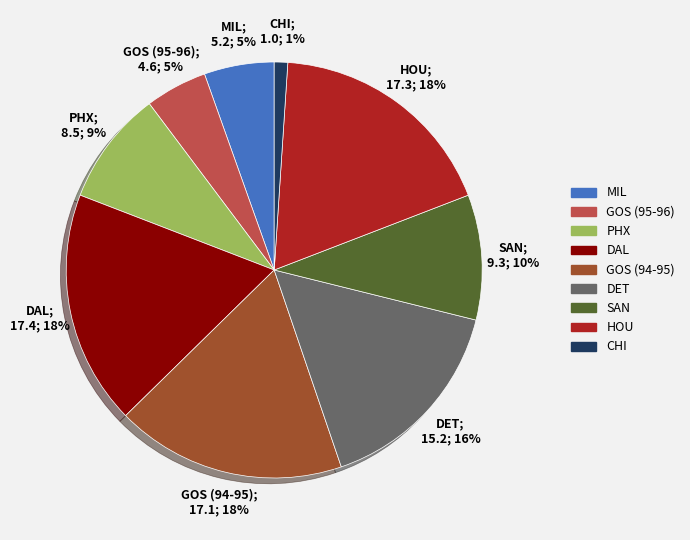

Is GOS (94-95) the majority of the pie?

No